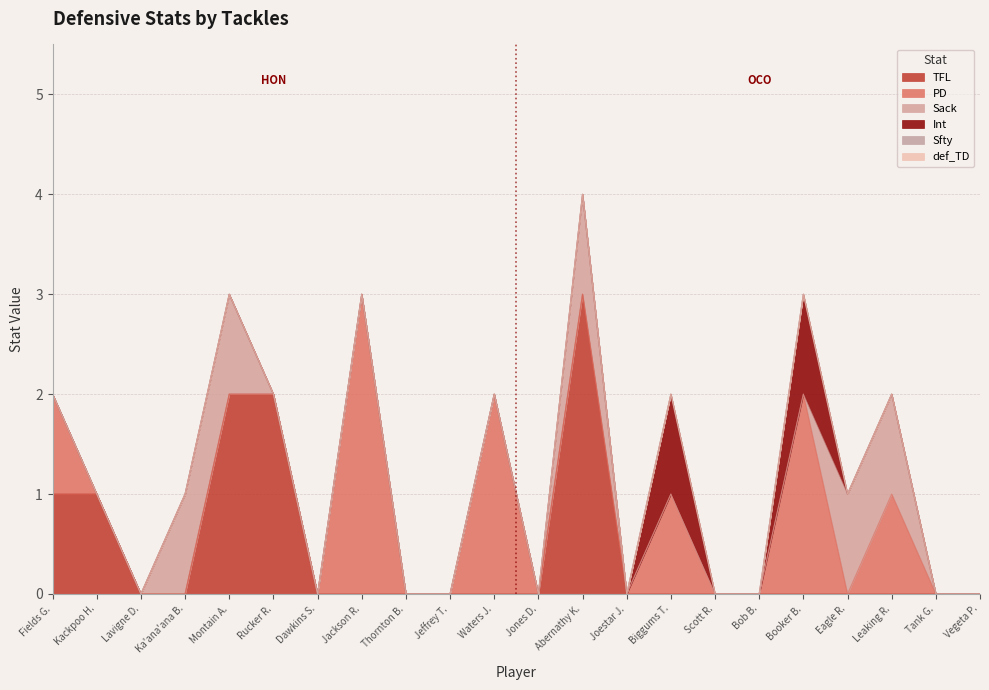

Reading right to left, list all the values displayed in this chart.

TFL: Vegeta P.=0	Tank G.=0	Leaking R.=0	Eagle R.=0	Booker B.=0	Bob B.=0	Scott R.=0	Biggums T.=0	Joestar J.=0	Abernathy K.=3	Jones D.=0	Waters J.=0	Jeffrey T.=0	Thornton B.=0	Jackson R.=0	Dawkins S.=0	Rucker R.=2	Montain A.=2	Ka'ana'ana B.=0	Lavigne D.=0	Kackpoo H.=1	Fields G.=1
PD: Vegeta P.=0	Tank G.=0	Leaking R.=1	Eagle R.=0	Booker B.=2	Bob B.=0	Scott R.=0	Biggums T.=1	Joestar J.=0	Abernathy K.=0	Jones D.=0	Waters J.=2	Jeffrey T.=0	Thornton B.=0	Jackson R.=3	Dawkins S.=0	Rucker R.=0	Montain A.=0	Ka'ana'ana B.=0	Lavigne D.=0	Kackpoo H.=0	Fields G.=1
Sack: Vegeta P.=0	Tank G.=0	Leaking R.=1	Eagle R.=1	Booker B.=0	Bob B.=0	Scott R.=0	Biggums T.=0	Joestar J.=0	Abernathy K.=1	Jones D.=0	Waters J.=0	Jeffrey T.=0	Thornton B.=0	Jackson R.=0	Dawkins S.=0	Rucker R.=0	Montain A.=1	Ka'ana'ana B.=1	Lavigne D.=0	Kackpoo H.=0	Fields G.=0
Int: Vegeta P.=0	Tank G.=0	Leaking R.=0	Eagle R.=0	Booker B.=1	Bob B.=0	Scott R.=0	Biggums T.=1	Joestar J.=0	Abernathy K.=0	Jones D.=0	Waters J.=0	Jeffrey T.=0	Thornton B.=0	Jackson R.=0	Dawkins S.=0	Rucker R.=0	Montain A.=0	Ka'ana'ana B.=0	Lavigne D.=0	Kackpoo H.=0	Fields G.=0
Sfty: Vegeta P.=0	Tank G.=0	Leaking R.=0	Eagle R.=0	Booker B.=0	Bob B.=0	Scott R.=0	Biggums T.=0	Joestar J.=0	Abernathy K.=0	Jones D.=0	Waters J.=0	Jeffrey T.=0	Thornton B.=0	Jackson R.=0	Dawkins S.=0	Rucker R.=0	Montain A.=0	Ka'ana'ana B.=0	Lavigne D.=0	Kackpoo H.=0	Fields G.=0
def_TD: Vegeta P.=0	Tank G.=0	Leaking R.=0	Eagle R.=0	Booker B.=0	Bob B.=0	Scott R.=0	Biggums T.=0	Joestar J.=0	Abernathy K.=0	Jones D.=0	Waters J.=0	Jeffrey T.=0	Thornton B.=0	Jackson R.=0	Dawkins S.=0	Rucker R.=0	Montain A.=0	Ka'ana'ana B.=0	Lavigne D.=0	Kackpoo H.=0	Fields G.=0